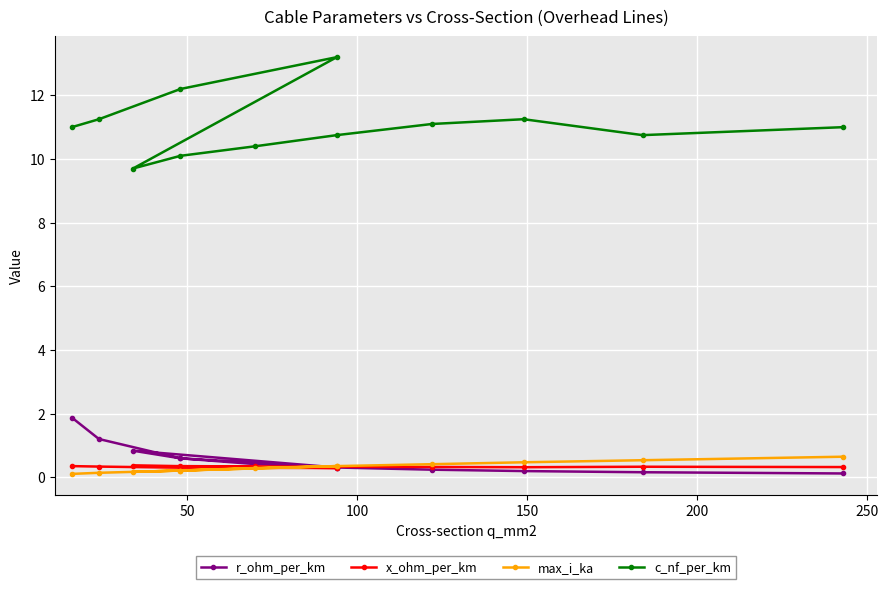

Reading left to right, extract all data points from this chart.

r_ohm_per_km: 1.9	1.2	0.6	0.3	0.8	0.6	0.4	0.3	0.2	0.2	0.2	0.1
x_ohm_per_km: 0.3	0.3	0.3	0.3	0.4	0.3	0.3	0.3	0.3	0.3	0.3	0.3
max_i_ka: 0.1	0.1	0.2	0.3	0.2	0.2	0.3	0.3	0.4	0.5	0.5	0.6
c_nf_per_km: 11.0	11.2	12.2	13.2	9.7	10.1	10.4	10.8	11.1	11.2	10.8	11.0